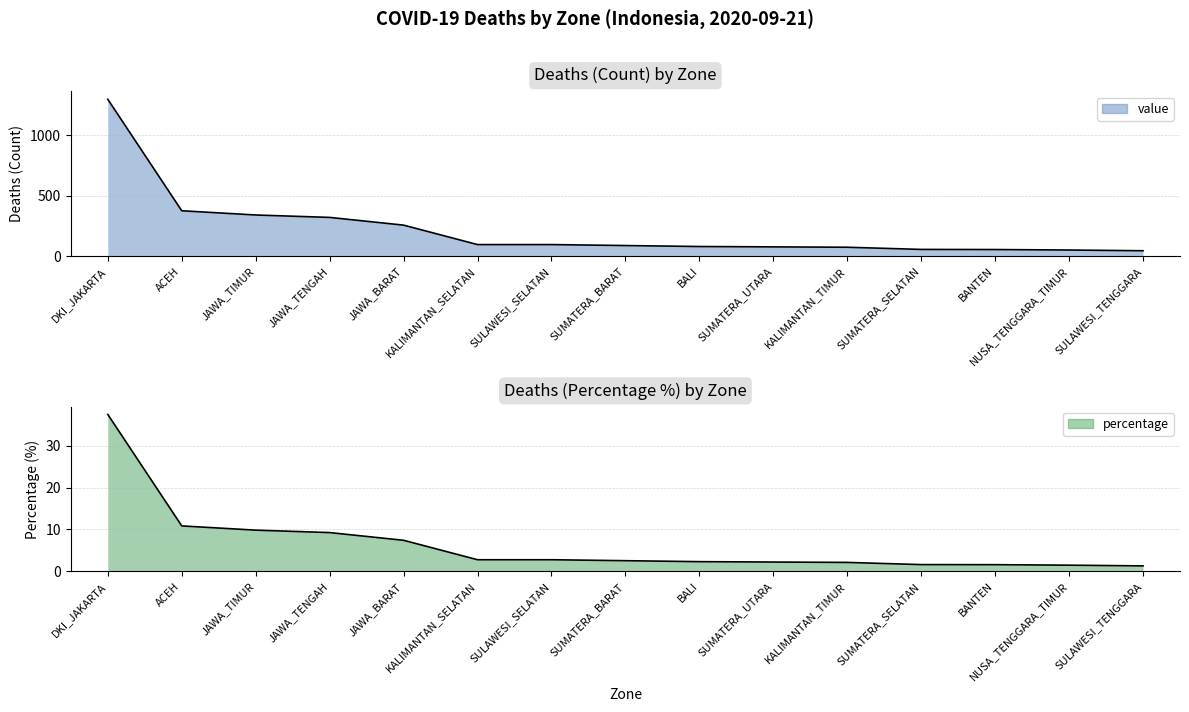

What is the sum of all value values?

3312.0